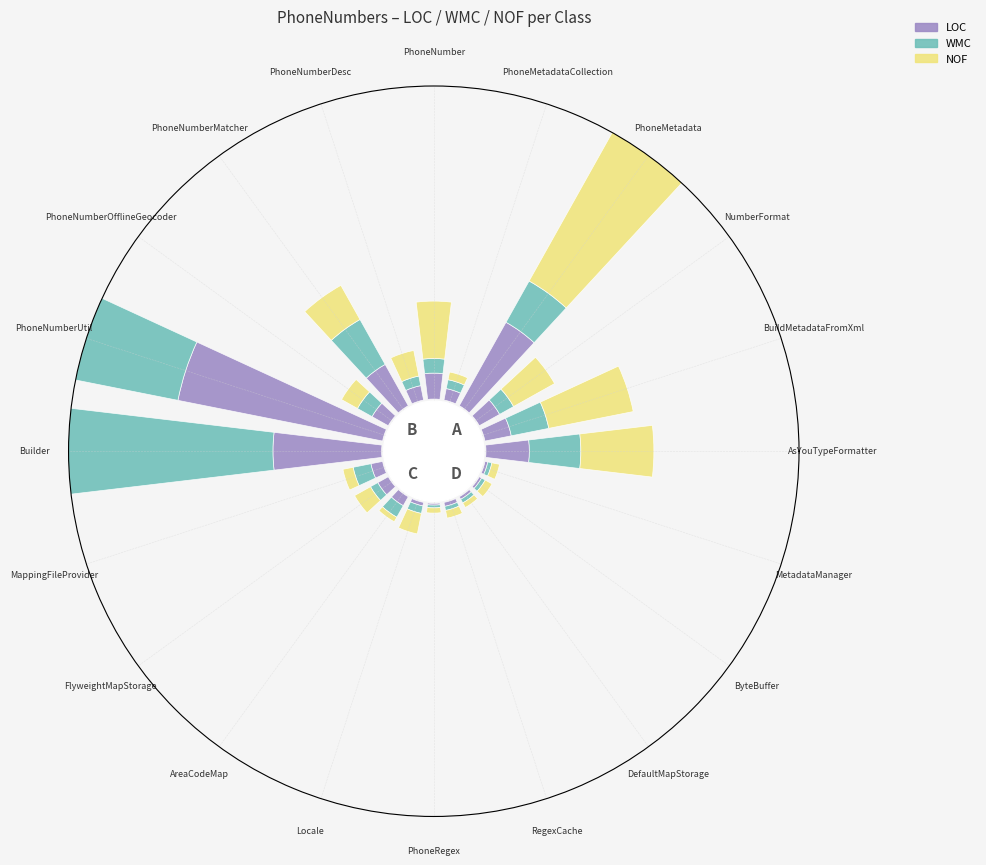

List the series in order of their overall mean, lowest first.

LOC, WMC, NOF